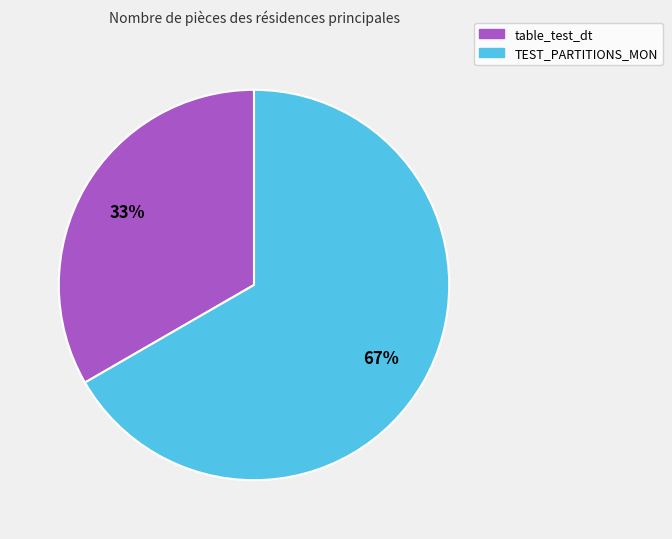

What is the ratio of the value at table_test_dt to the value at TEST_PARTITIONS_MON?

0.5